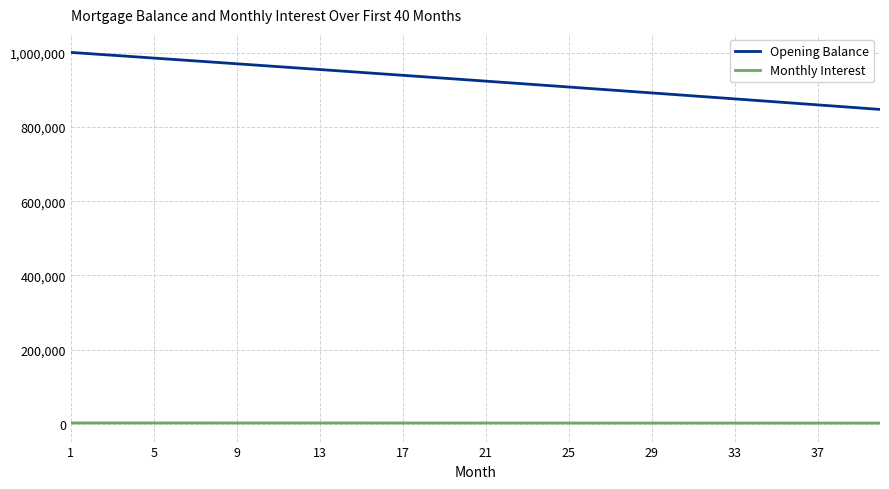

What is the maximum value for Monthly Interest?

2293.6